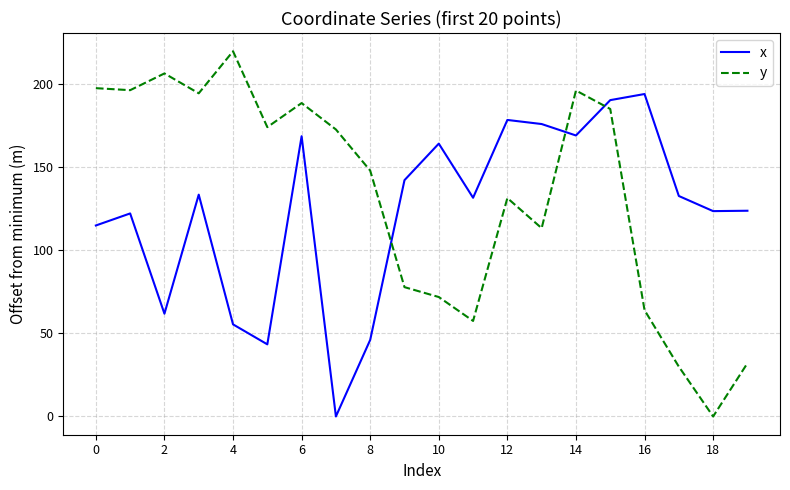

Which series has the widest spread of values?

y